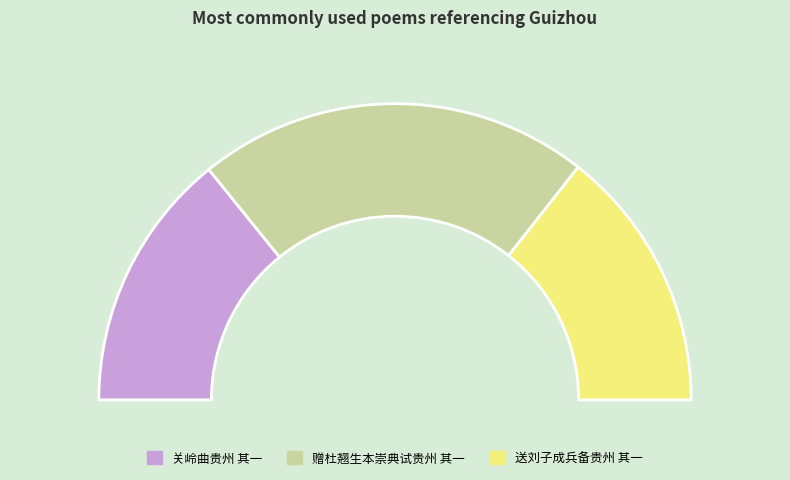

Rank the categories by value from lowest to highest.

关岭曲贵州 其一, 送刘子成兵备贵州 其一, 赠杜翘生本崇典试贵州 其一